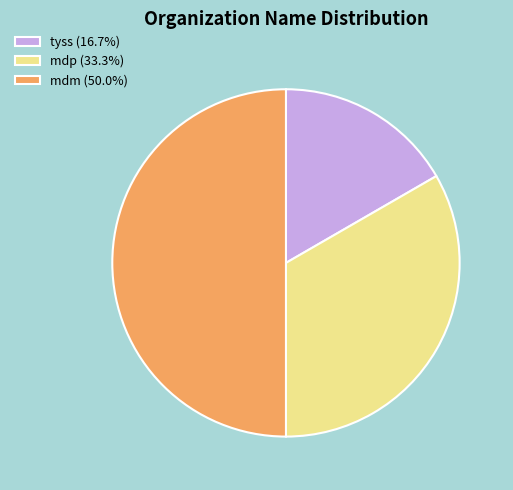

Is the sum of tyss (16.7%) and mdm (50.0%) greater than half?

Yes